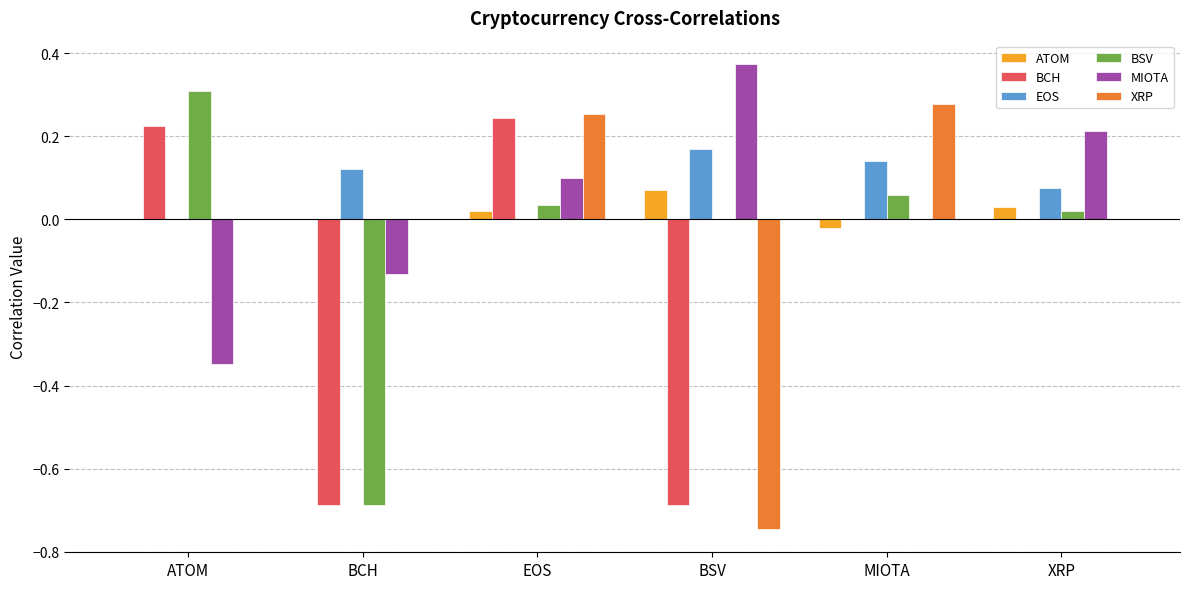

Which series has the largest total across all categories?

EOS